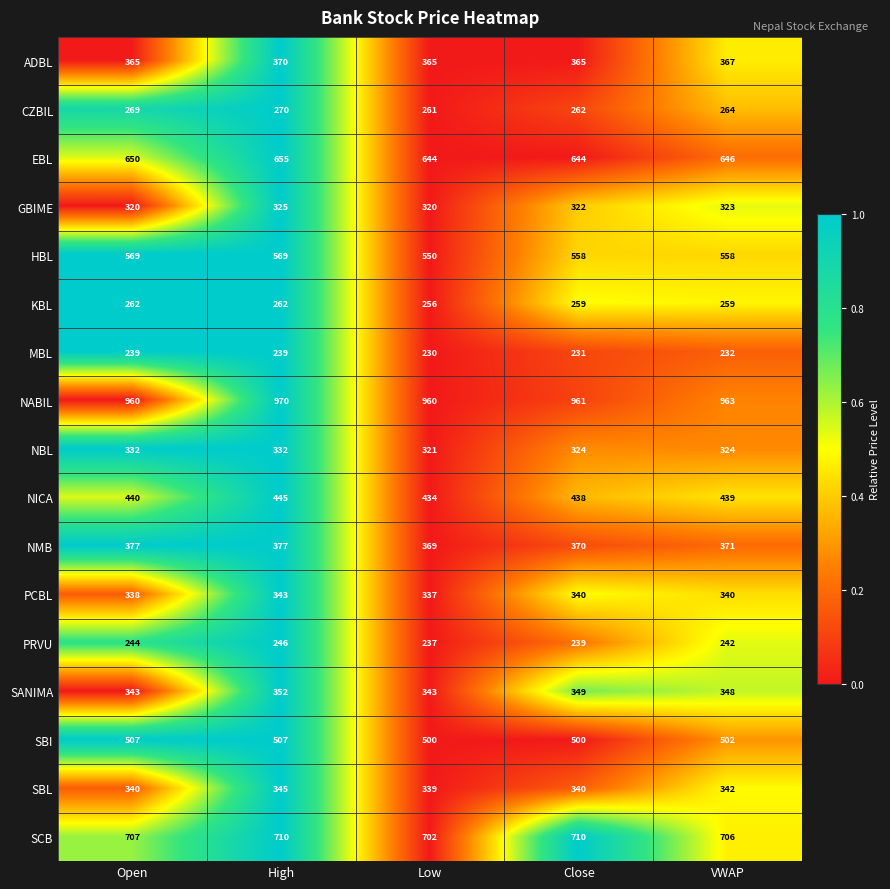

Between Open and High, which series saw the biggest shift?

NABIL